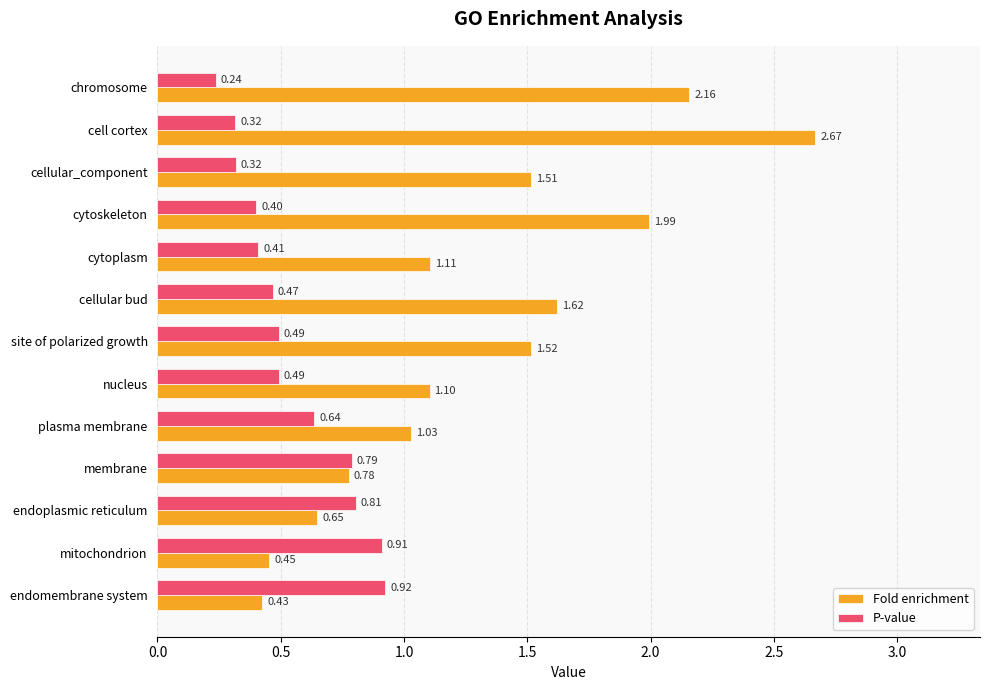

What are all the series names shown in the legend?

Fold enrichment, P-value